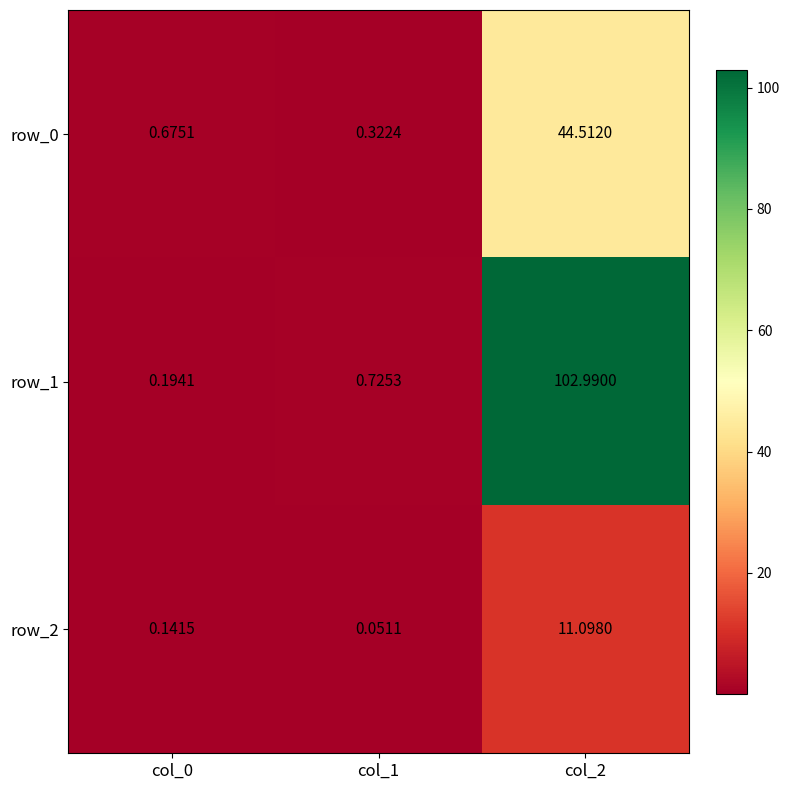

List the series in order of their peak value, highest first.

row_1, row_0, row_2